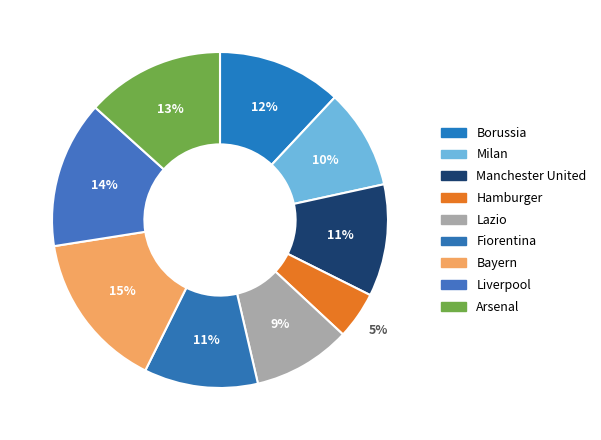

Is the sum of Lazio and Fiorentina greater than half?

No